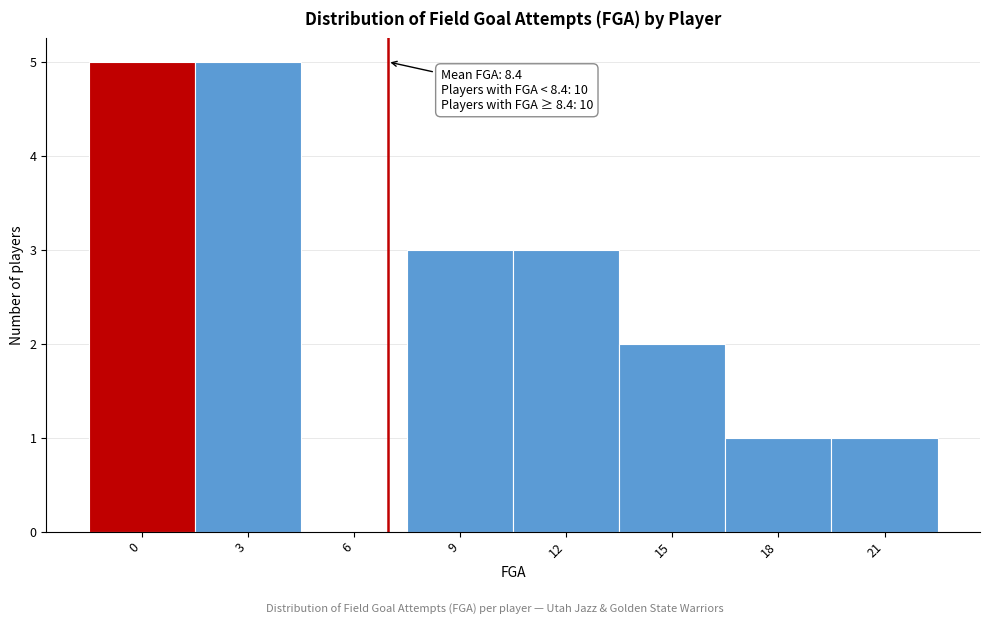

Reading left to right, extract all data points from this chart.

0=5	3=5	6=0	9=3	12=3	15=2	18=1	21=1